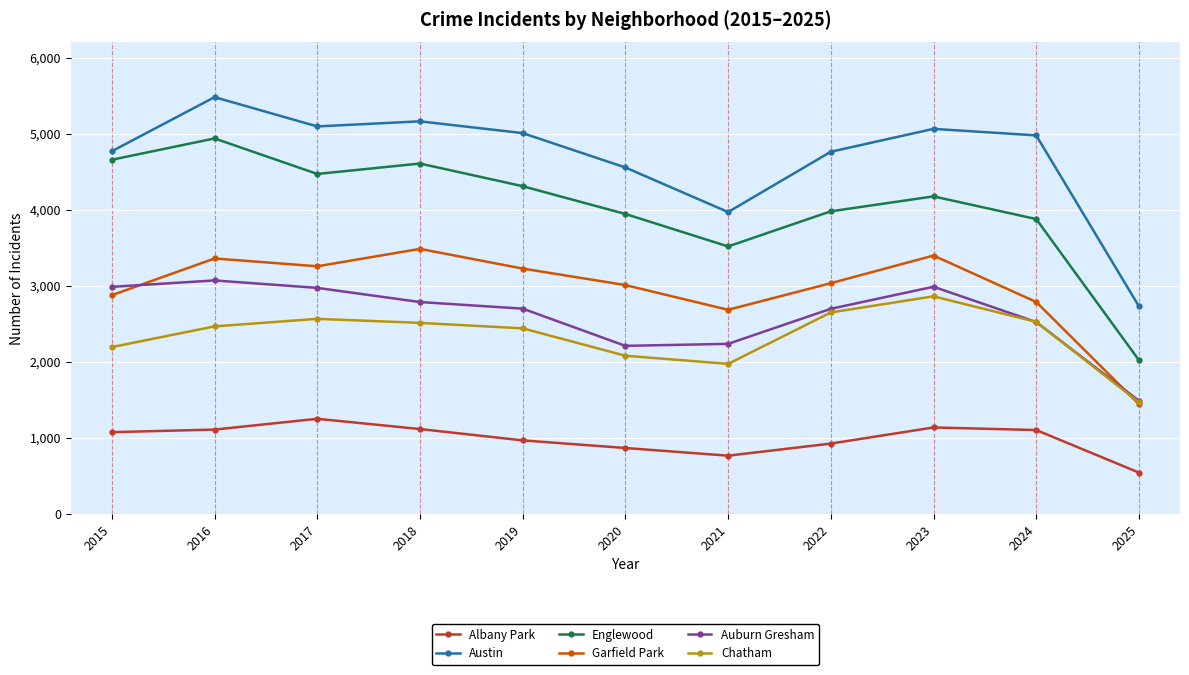

How many lines are shown in the chart?

6